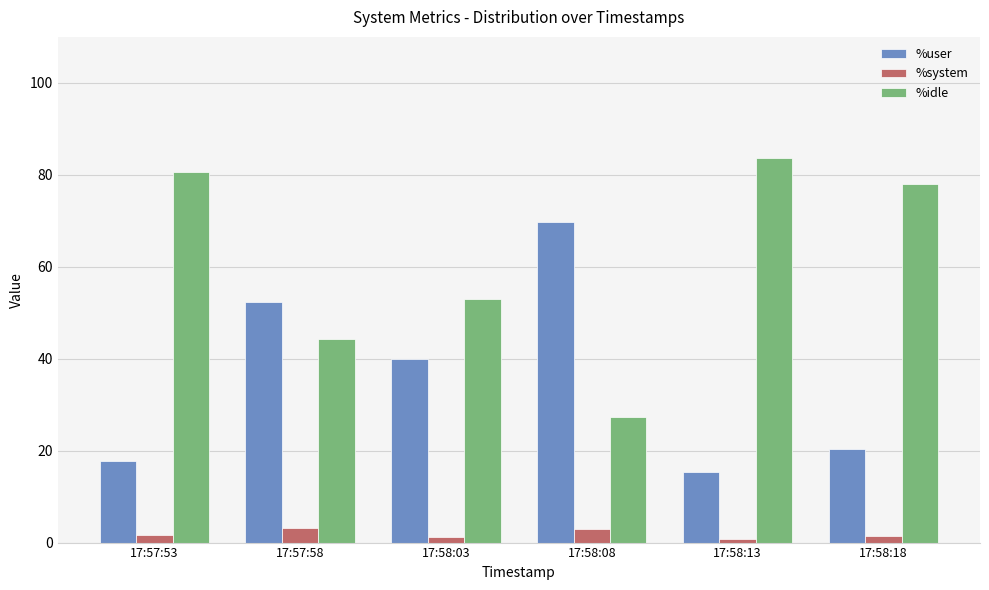

Rank the series at 17:57:53 from lowest to highest value.

%system, %user, %idle